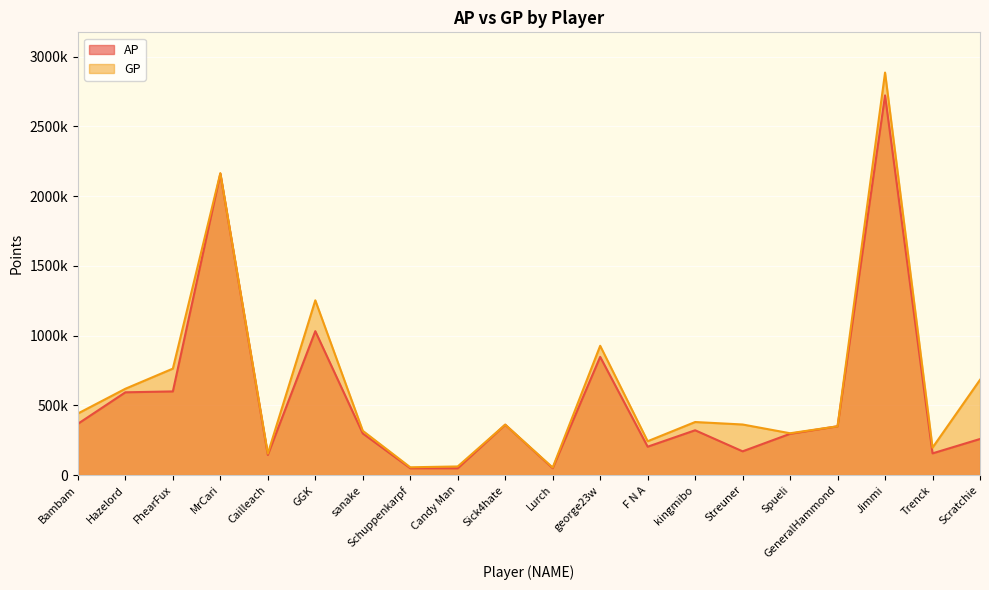

True or false: GP and AP cross at least once.

False